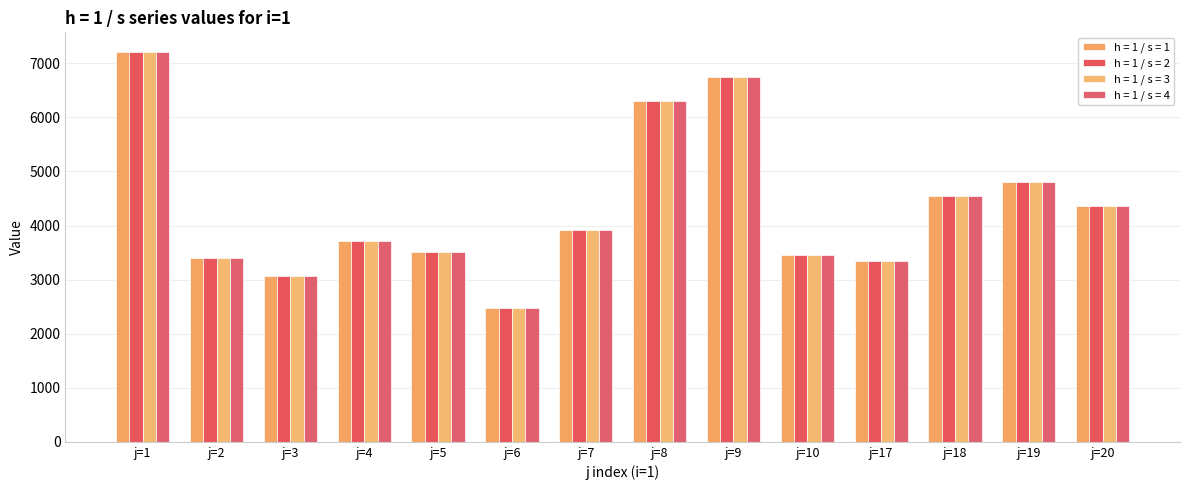

What are all the series names shown in the legend?

h = 1 / s = 1, h = 1 / s = 2, h = 1 / s = 3, h = 1 / s = 4